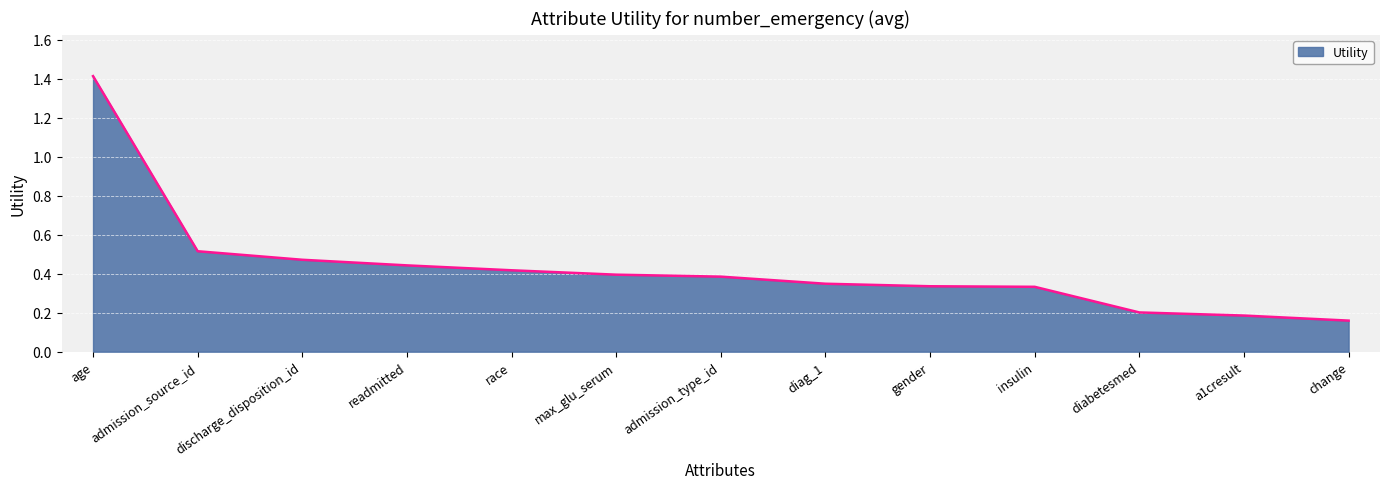

What position from the left is age?

1